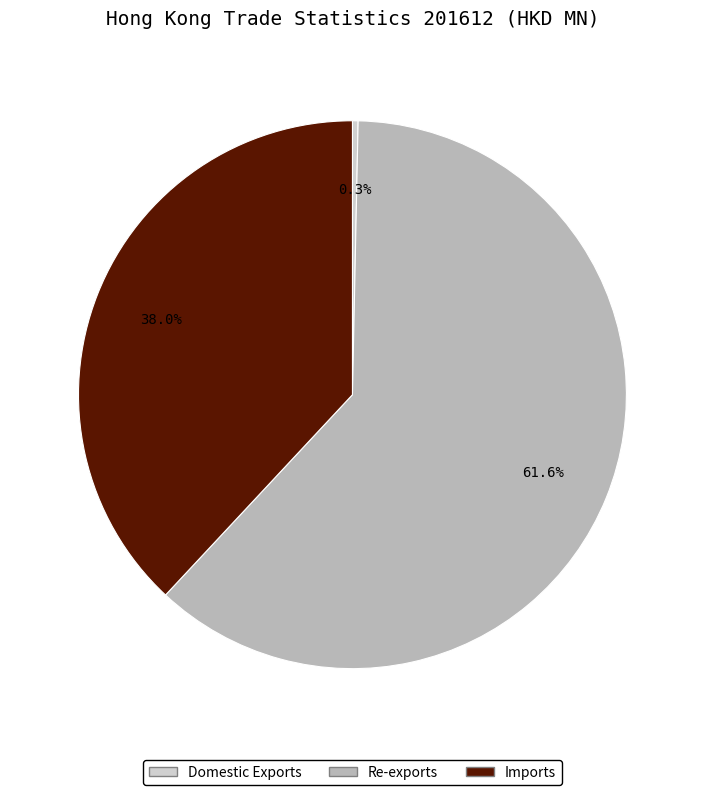

Which category has the smallest portion of the pie?

Domestic Exports